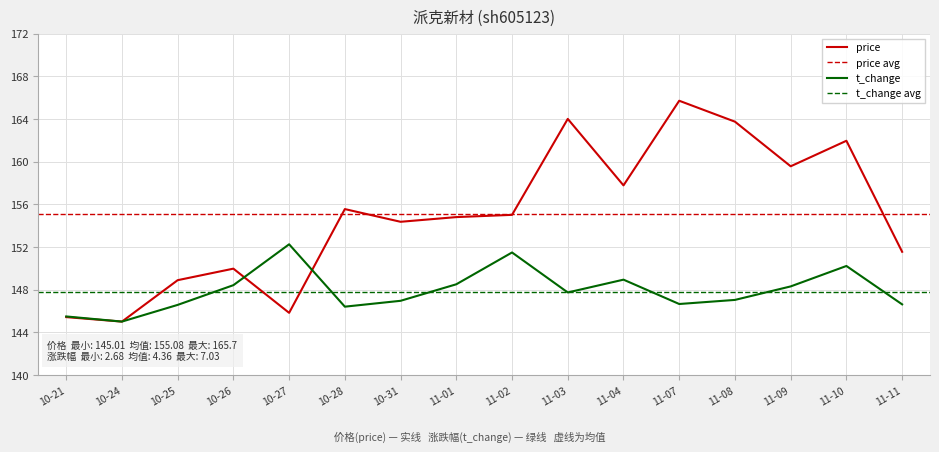

How many lines are shown in the chart?

2